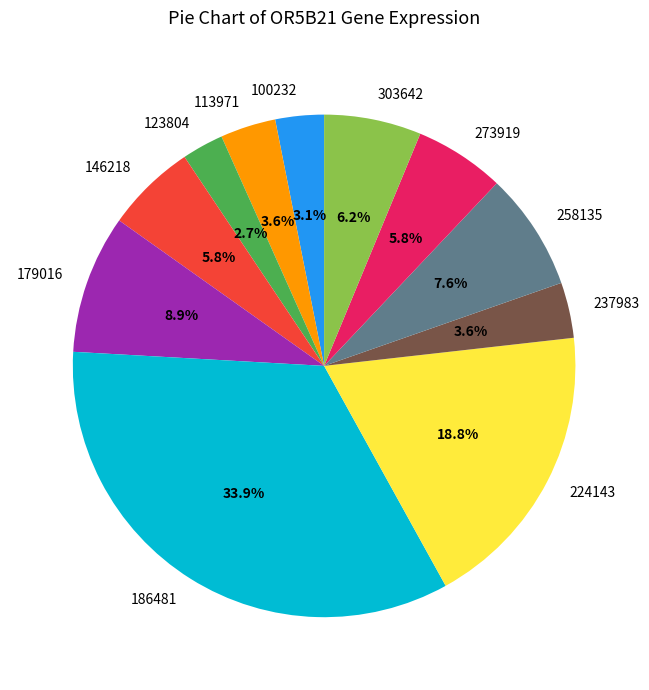

Count the number of slices in the pie.

11